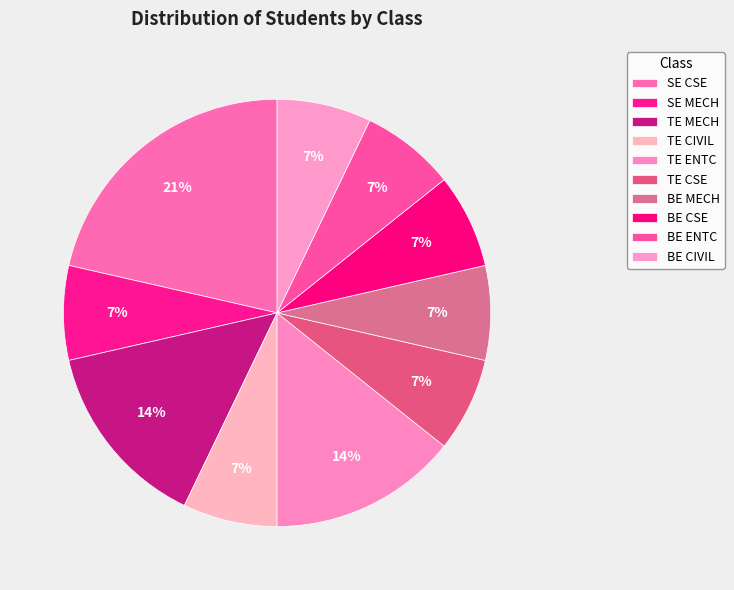

Count the number of slices in the pie.

10